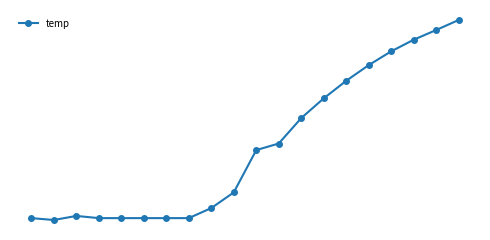

Is this an area chart (filled region under the line)?

No